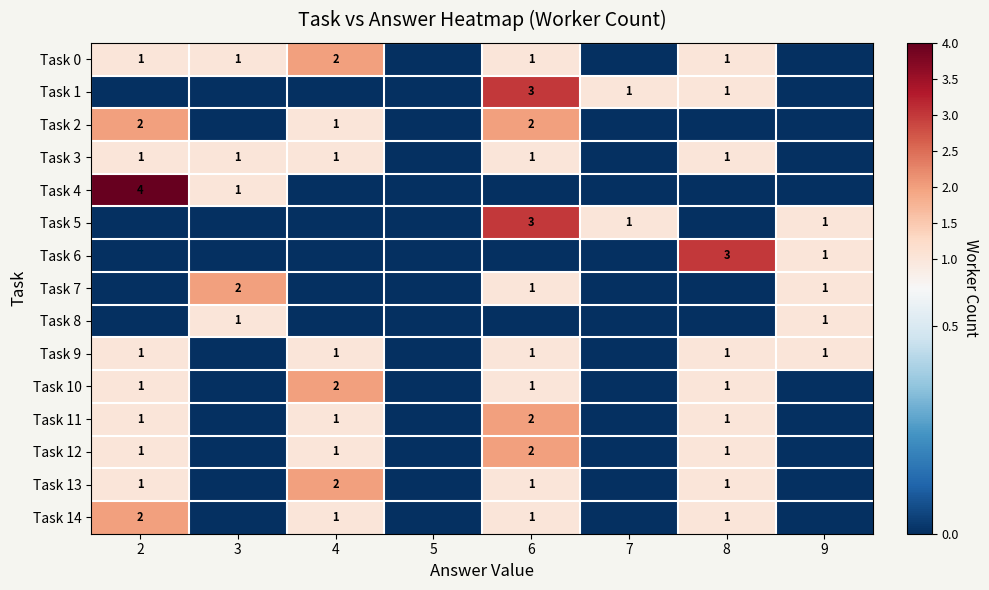

Is it true that Task 7 equals 1 at 6?

True